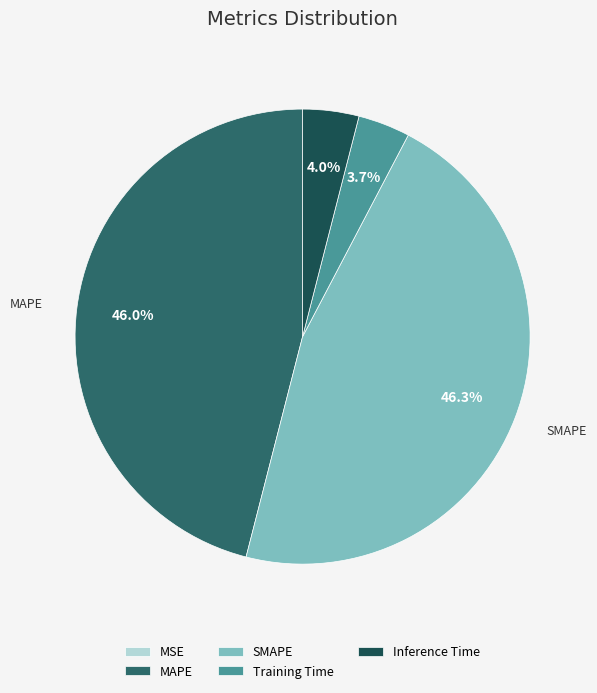

Is there a majority slice in this chart?

No